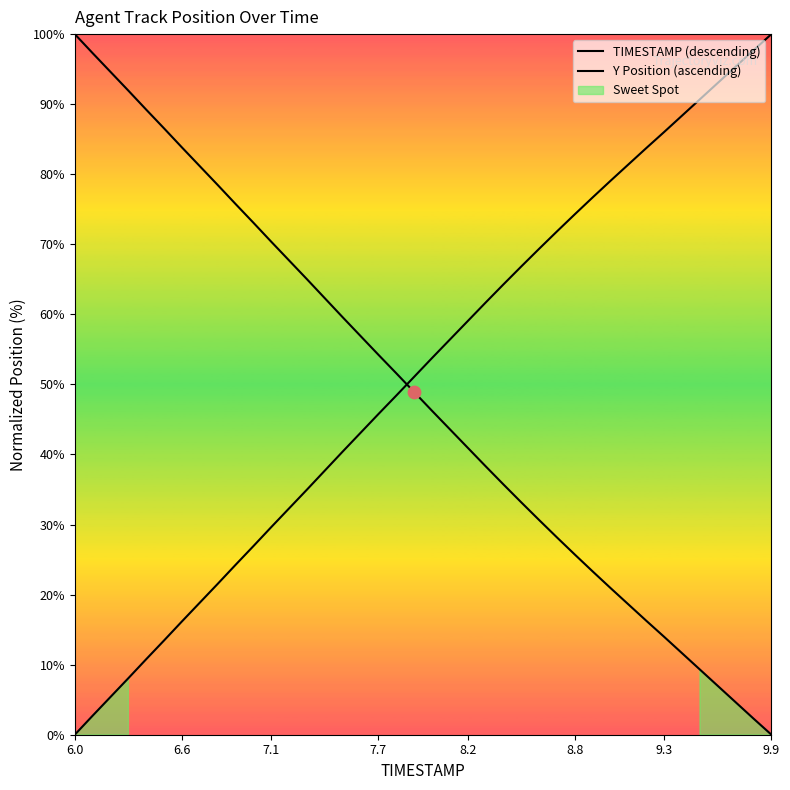

At how many categories does at least one series exceed 9?

40